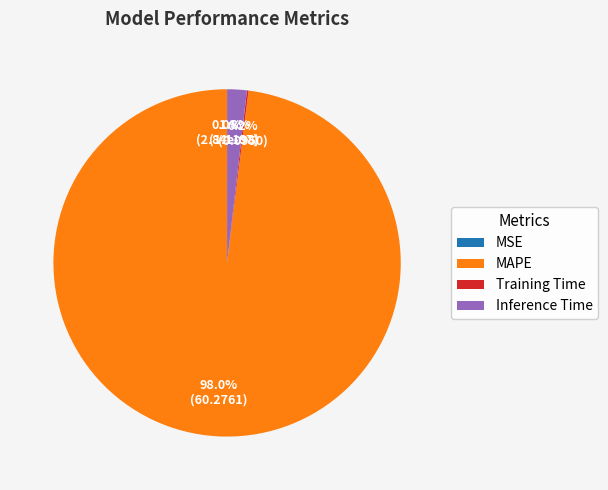

True or false: MAPE accounts for 98% of the total.

True